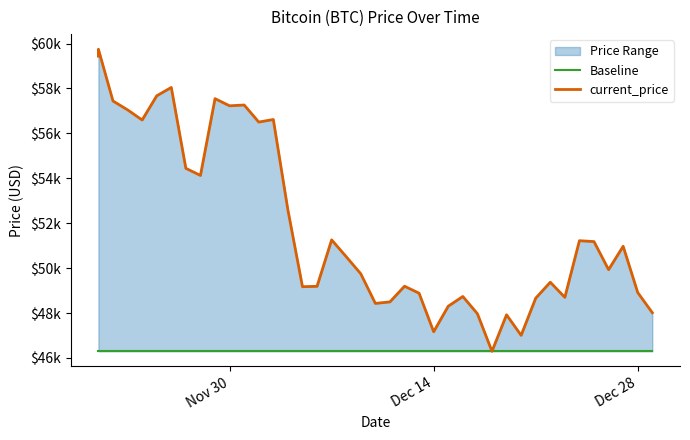

At how many categories does at least one series exceed 48738?

28